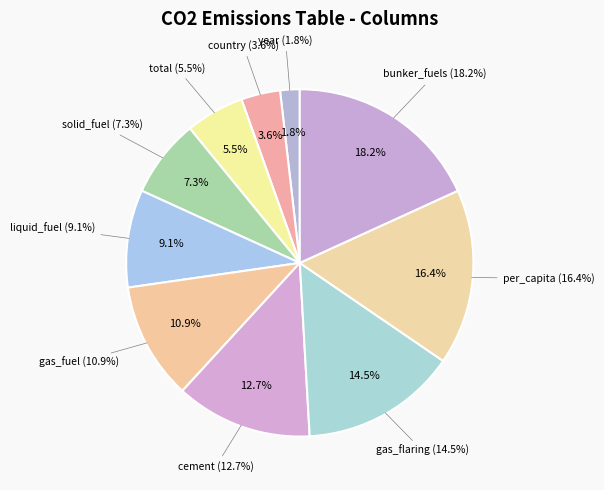

How many segments does this pie chart have?

10